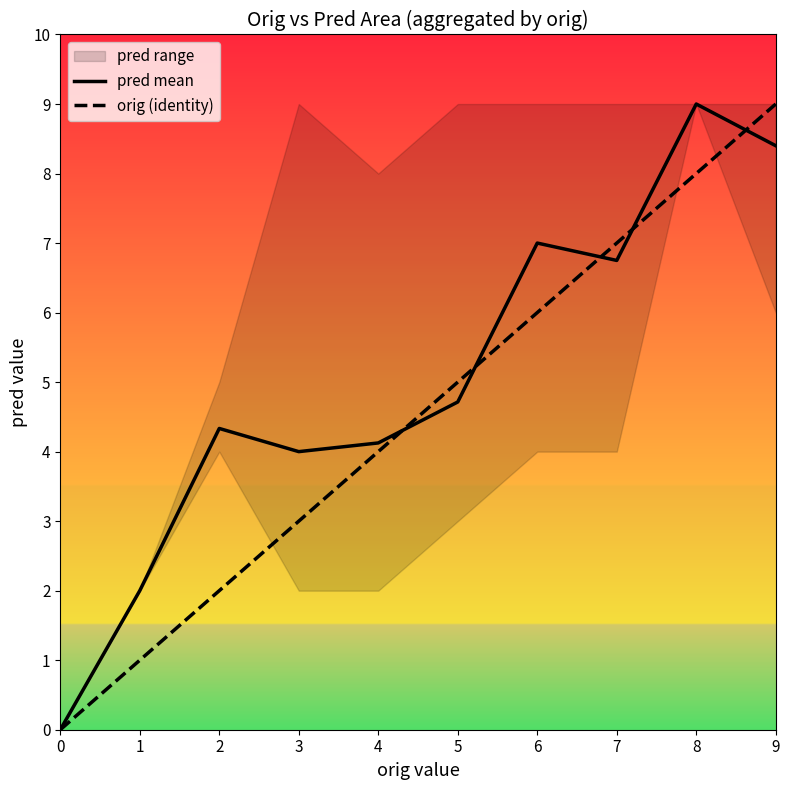

Where do orig (identity) and pred mean first cross each other?

4 and 5